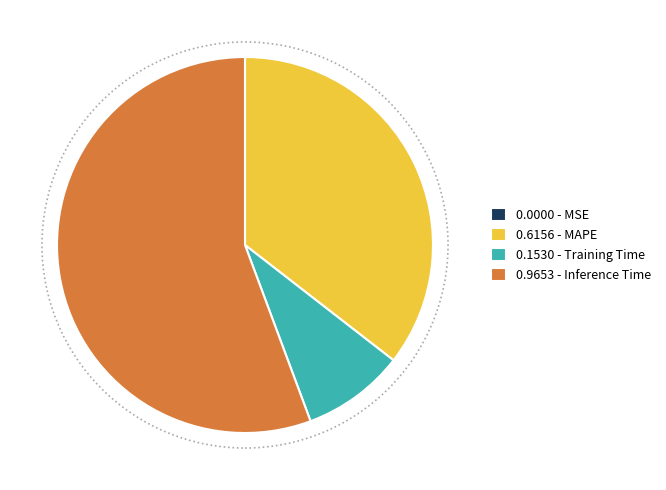

Does any single category account for the majority?

Yes